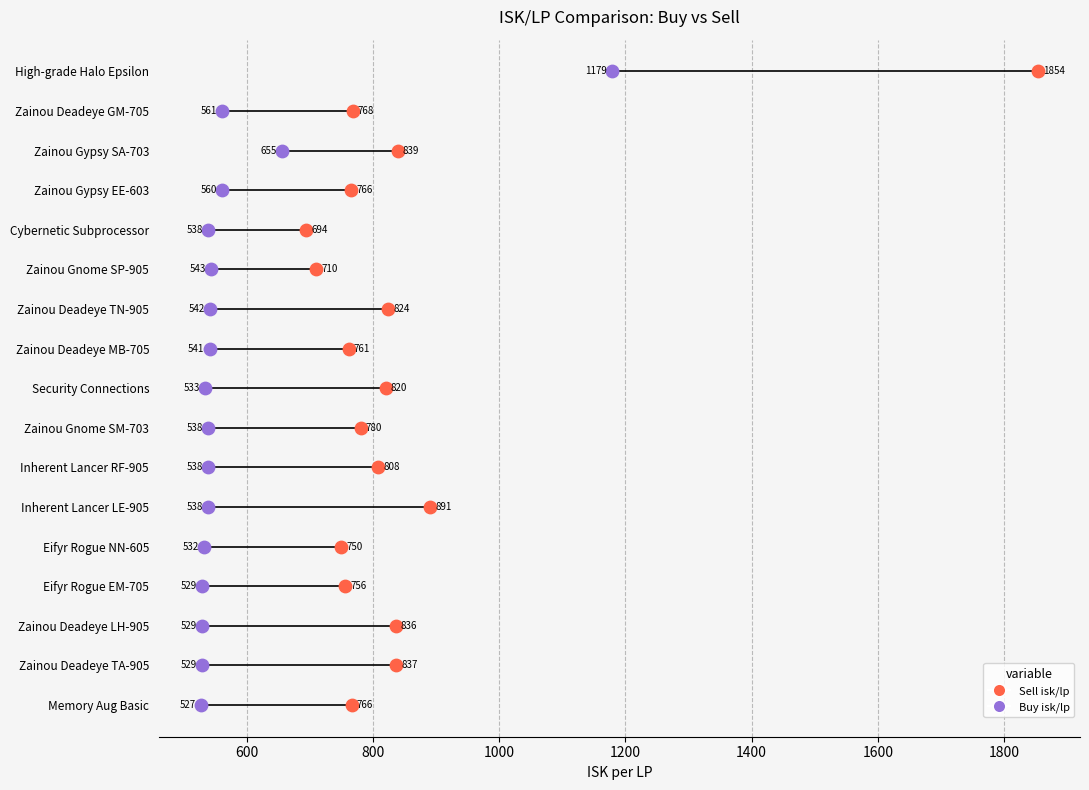

Is the value of Sell isk/lp at 12 greater than the value of Buy isk/lp at 9?

Yes